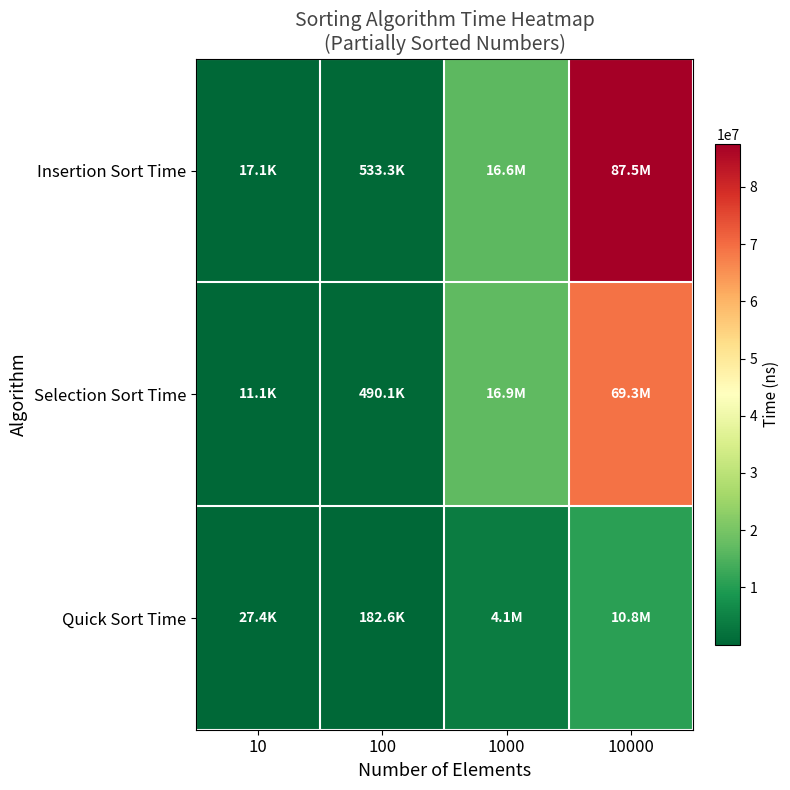

Rank the series by their average value, from lowest to highest.

Quick Sort Time, Selection Sort Time, Insertion Sort Time